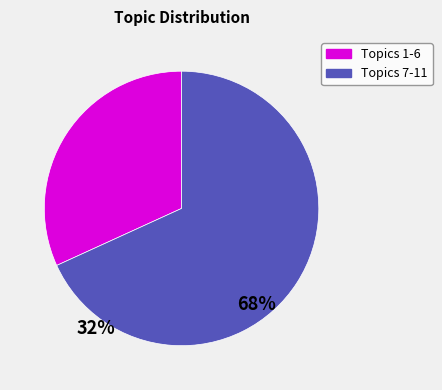

Does any single category account for the majority?

Yes